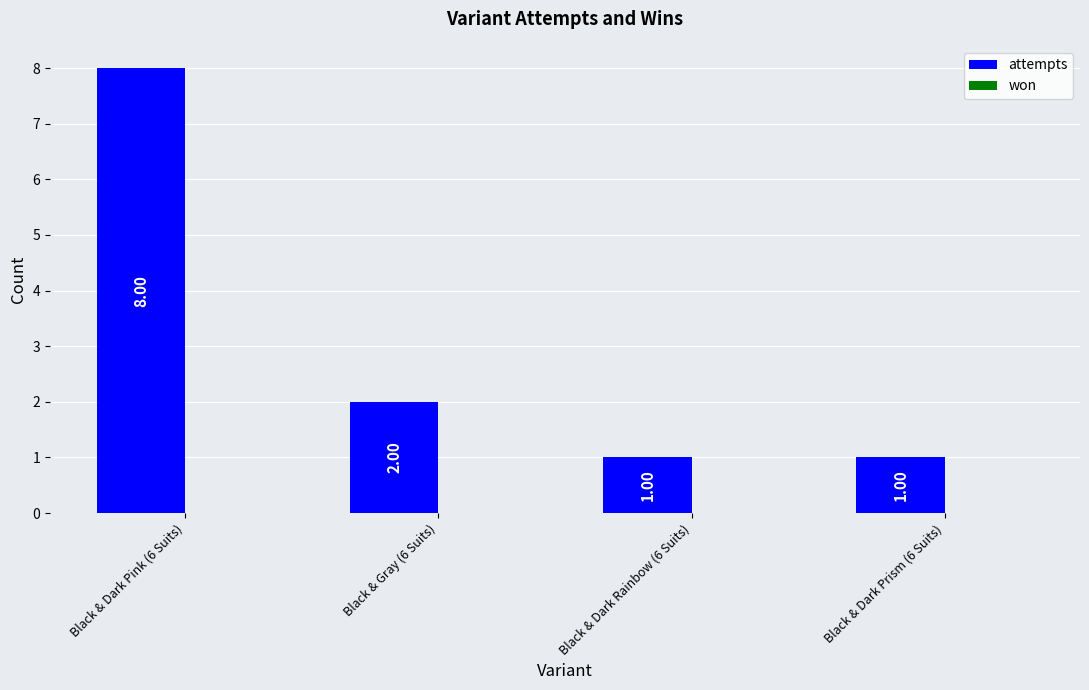

What is the difference between the maximum and minimum values?

7